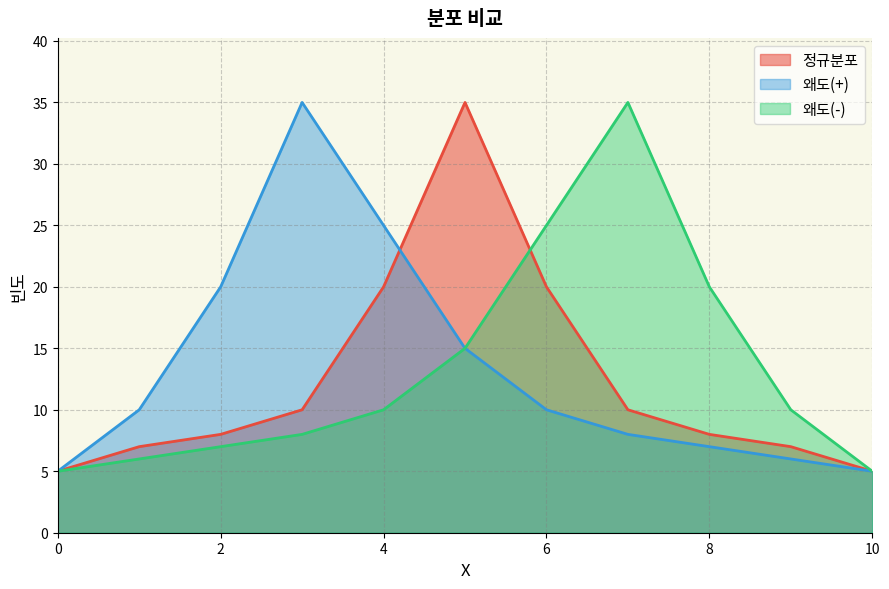

At 9, list the series in order from largest to smallest.

왜도(-), 정규분포, 왜도(+)